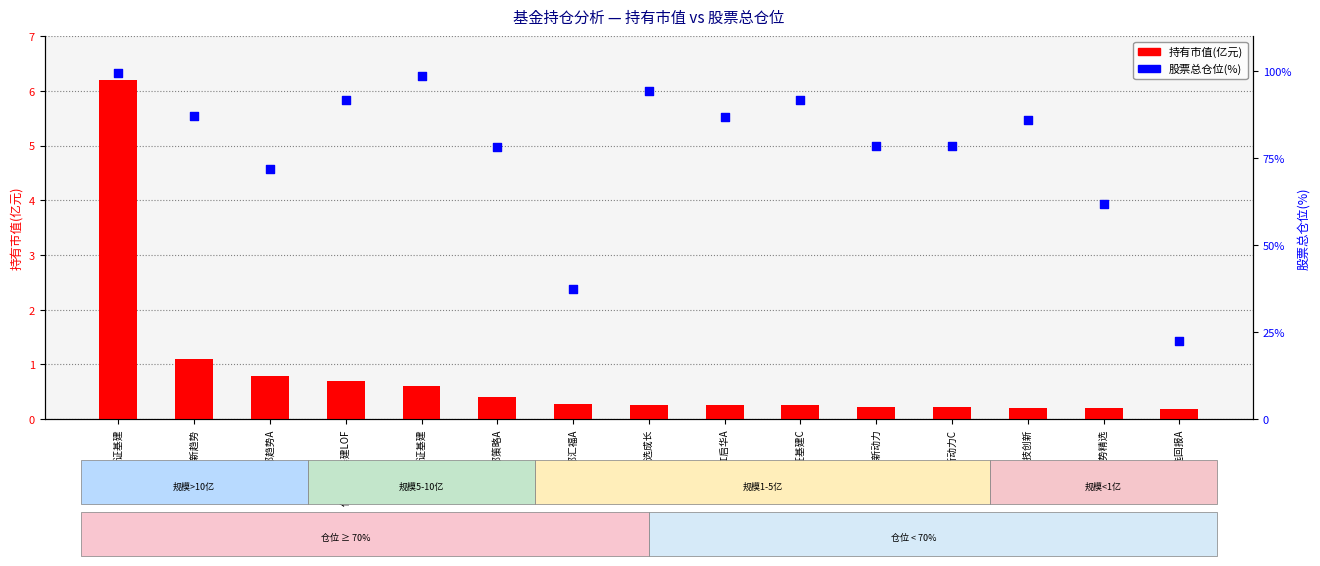

Which series has the largest total across all categories?

股票总仓位(%)